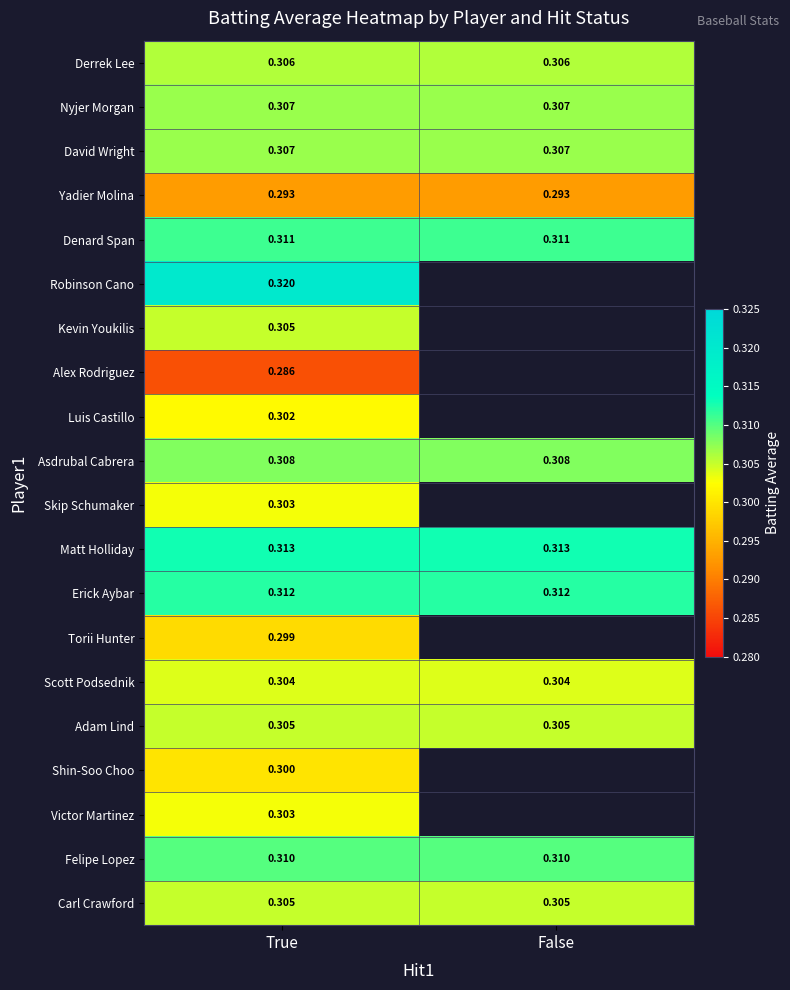

List the series in order of their peak value, lowest first.

Alex Rodriguez, Yadier Molina, Torii Hunter, Shin-Soo Choo, Luis Castillo, Skip Schumaker, Victor Martinez, Scott Podsednik, Kevin Youkilis, Adam Lind, Carl Crawford, Derrek Lee, Nyjer Morgan, David Wright, Asdrubal Cabrera, Felipe Lopez, Denard Span, Erick Aybar, Matt Holliday, Robinson Cano